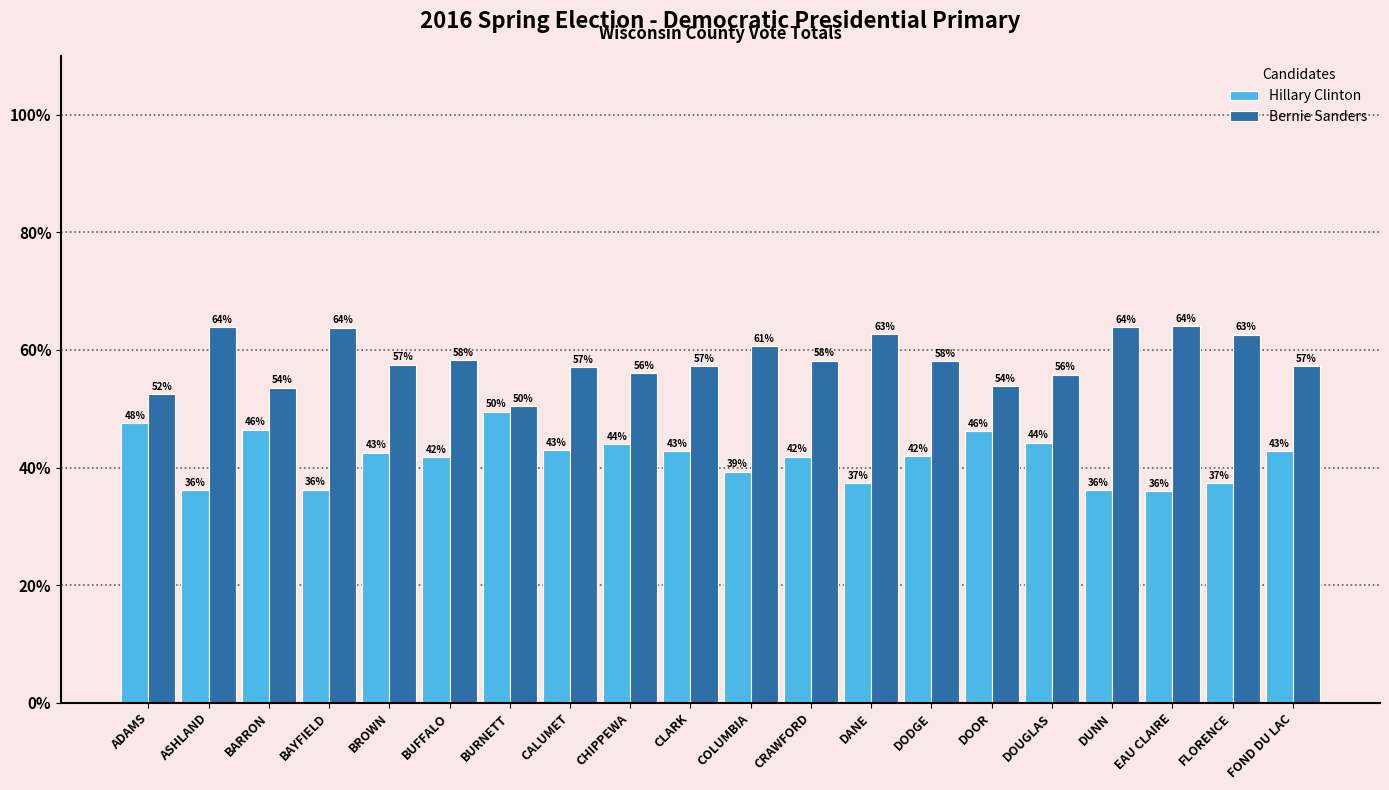

What is the smallest value displayed?

36.0